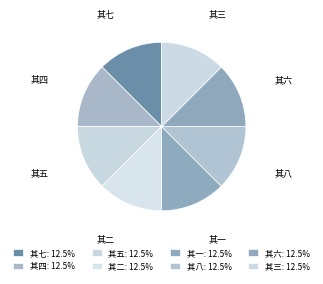

Is it true that 其四 is 1% of the pie?

False